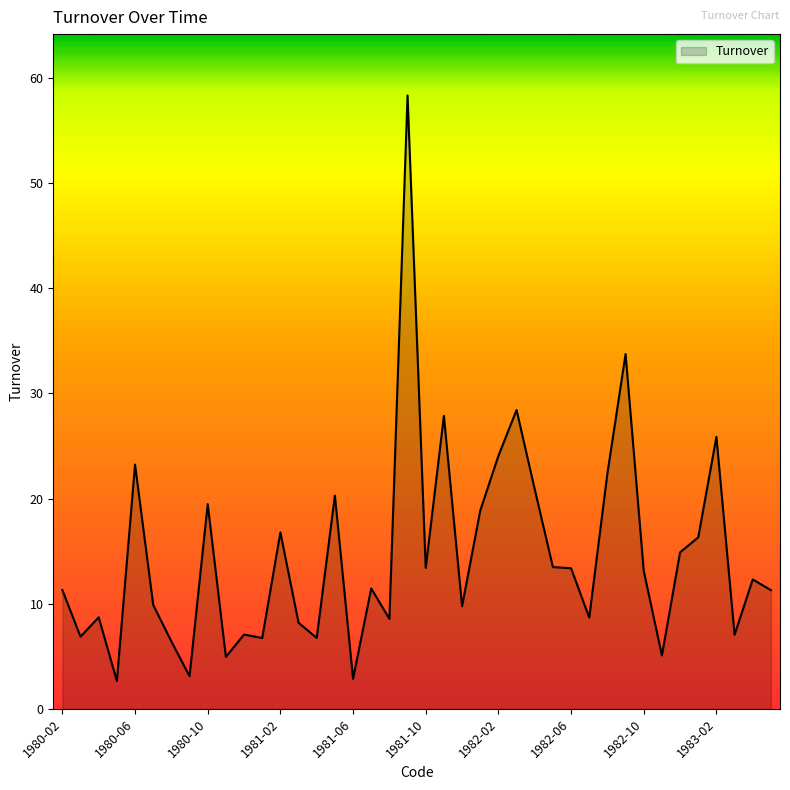

What is the smallest value displayed?

2.6